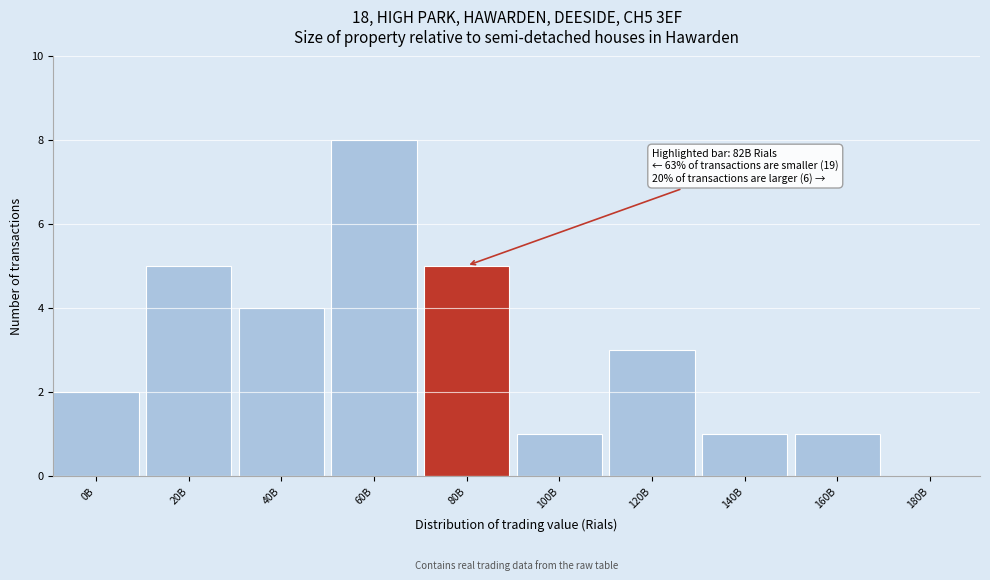

Reading right to left, what are all the values shown in this chart?

180B=0	160B=1	140B=1	120B=3	100B=1	80B=5	60B=8	40B=4	20B=5	0B=2